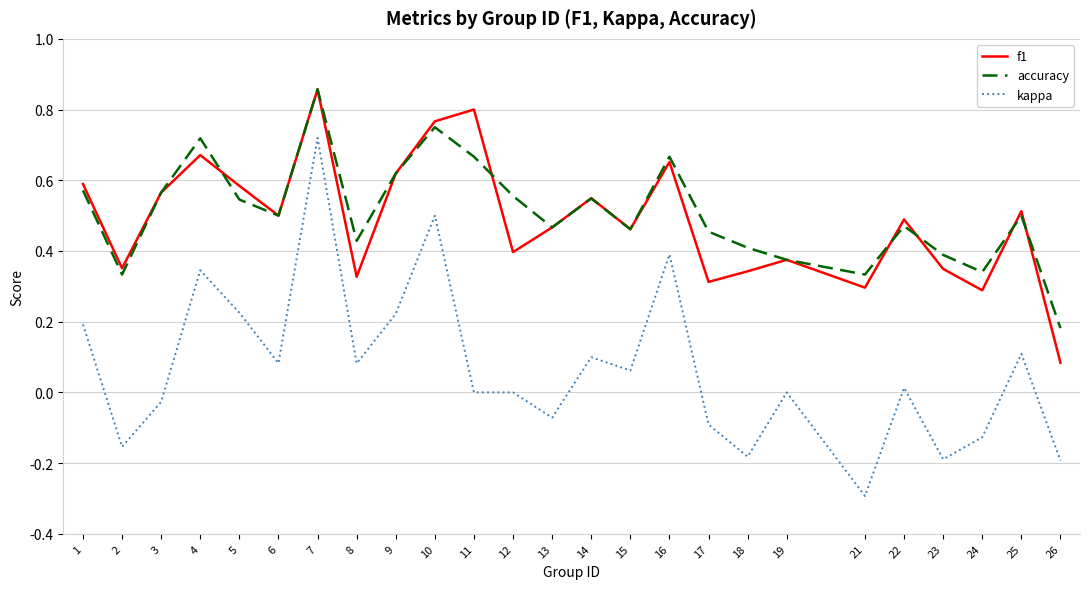

What is the lowest value of the kappa series?

-0.3